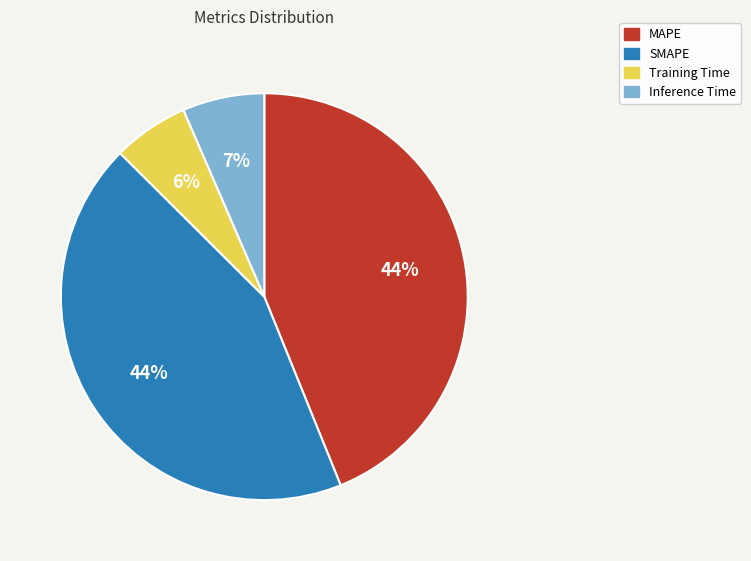

Do SMAPE and MAPE together represent more than half of the pie?

Yes